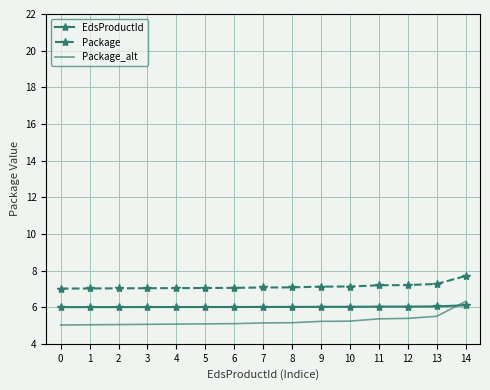

At which category is the sum across all series the highest?

14